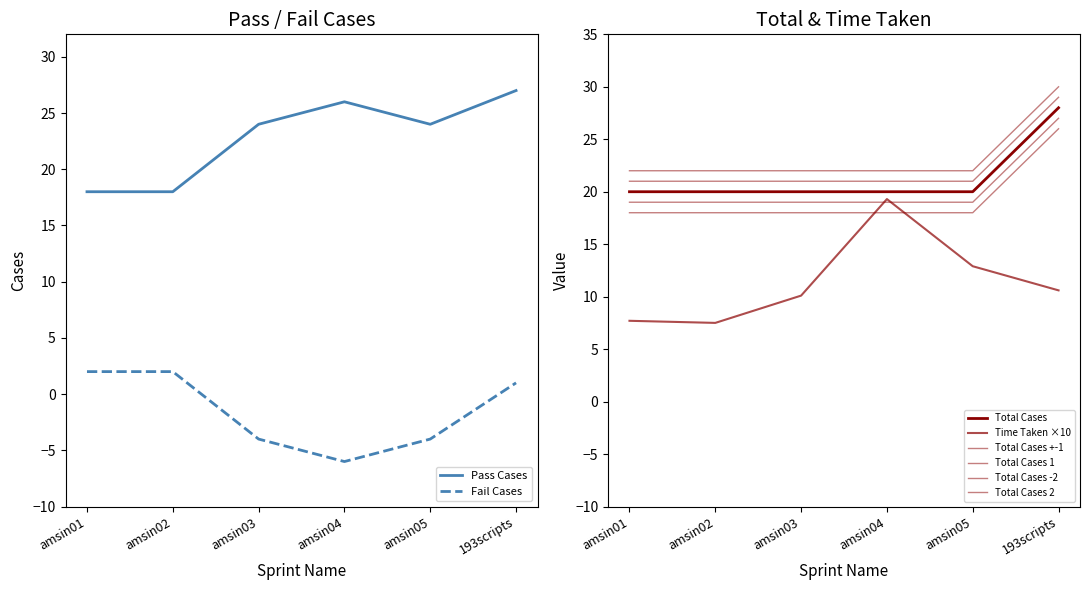

True or false: Time Taken and Pass Cases intersect in this chart.

False